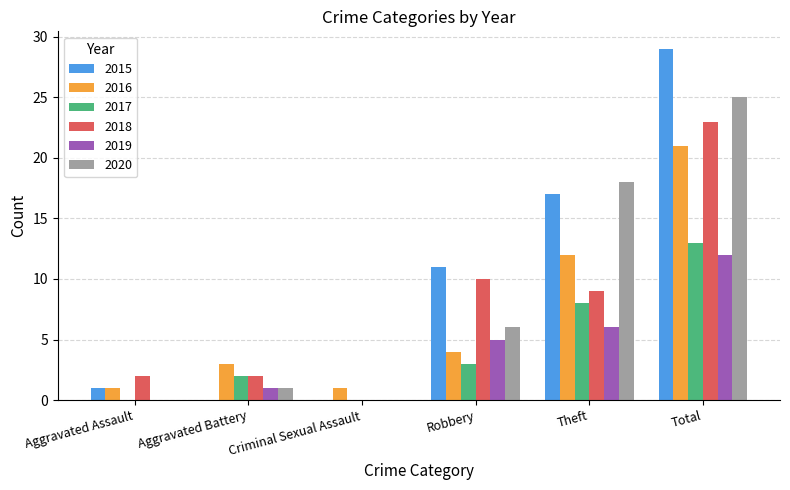

How many distinct data groups are displayed?

6